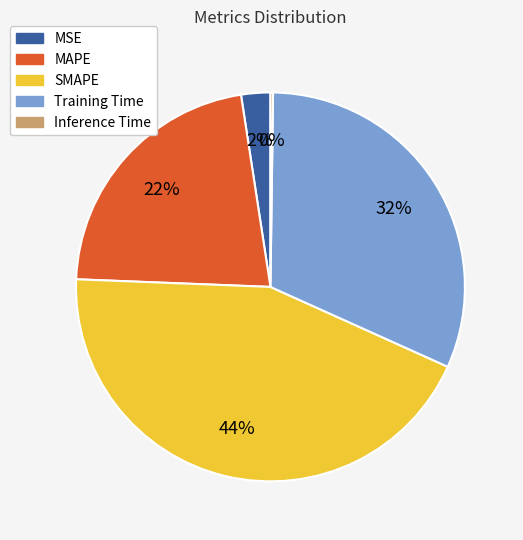

To the nearest percent, what is the average slice percentage?

20%